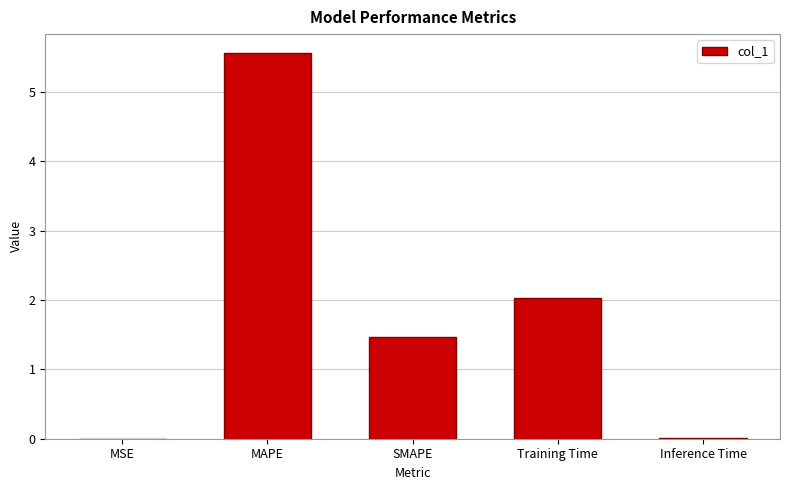

What is the difference between the values at MAPE and SMAPE?

4.1